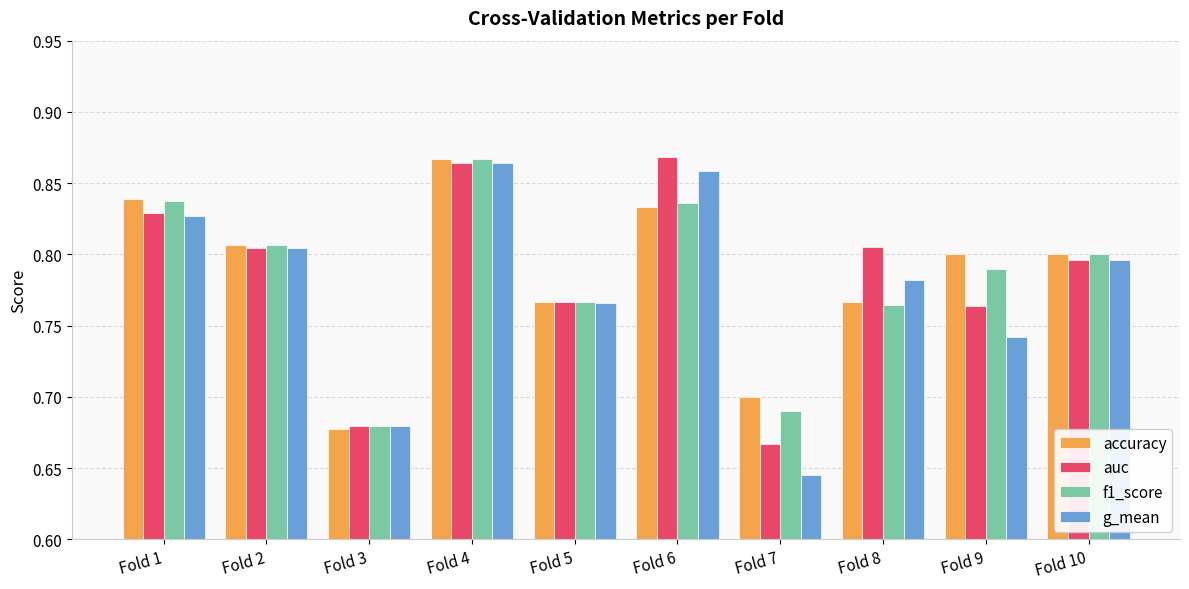

What is the sum of the g_mean values at Fold 8 and Fold 4?

1.6